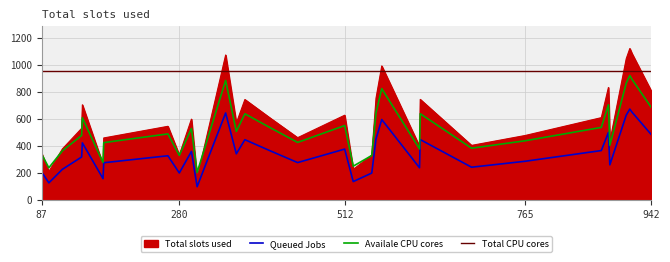

Where is the data nearest to the value 641?

512